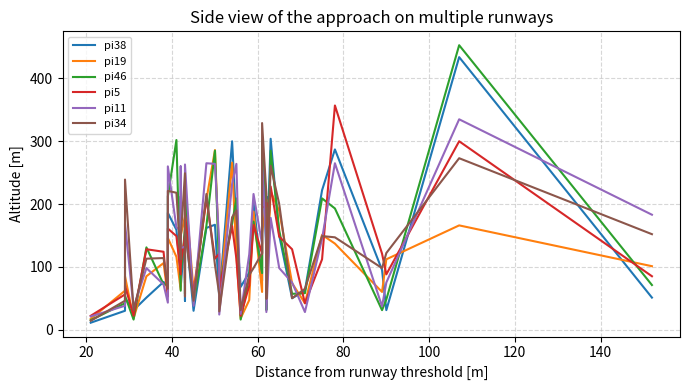

What is the difference between the maximum and minimum values in the pi46 series?

438